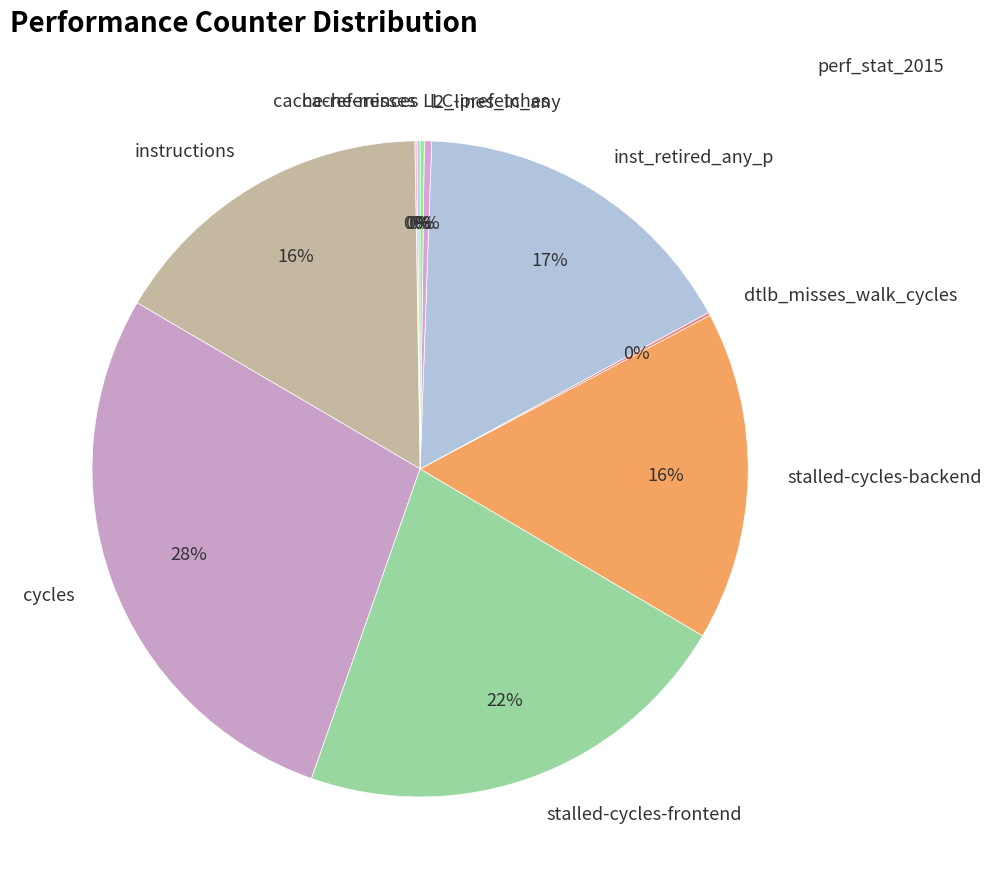

What is the ratio of the value at stalled-cycles-frontend to the value at cycles?

0.8